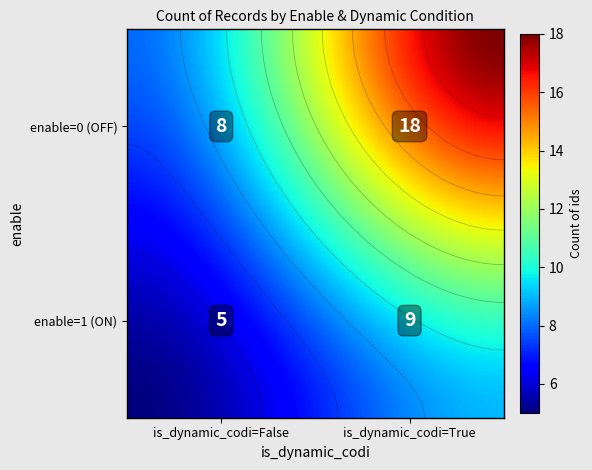

What is the maximum value shown in the chart?

18